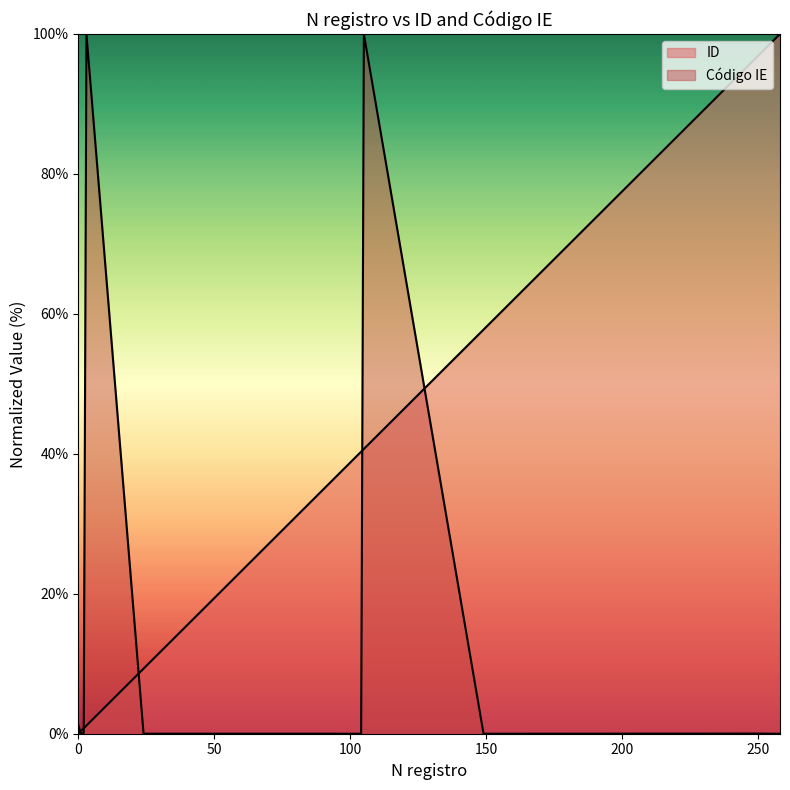

What is the value of the 7th point from the left?

27.1